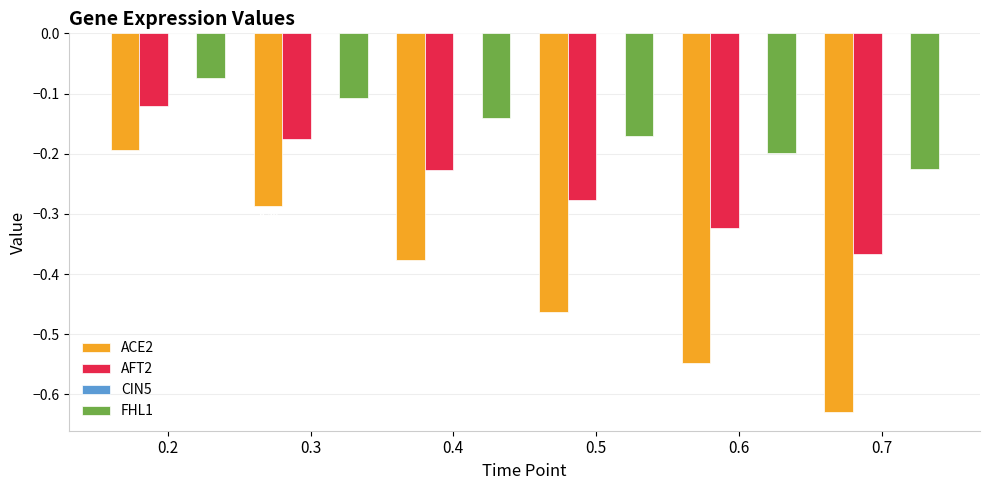

Which series changed the most between 0.2 and 0.4?

ACE2